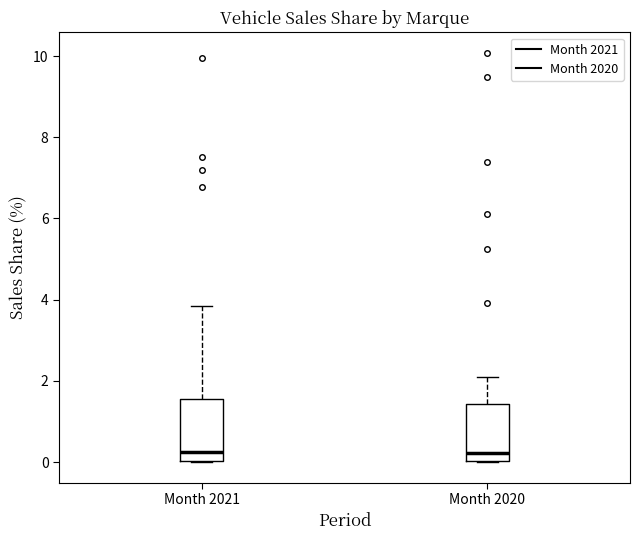

Reading left to right, read every box against the y-axis: the position of its median line, the range the box covers, and the ends of its whiskers. The values are not printed on the chart, so give them approximately, as read against the axis.

Month 2021: median 0.2, box 0.0 to 1.6, whiskers 0.0 to 3.8
Month 2020: median 0.2, box 0.0 to 1.4, whiskers 0.0 to 2.0